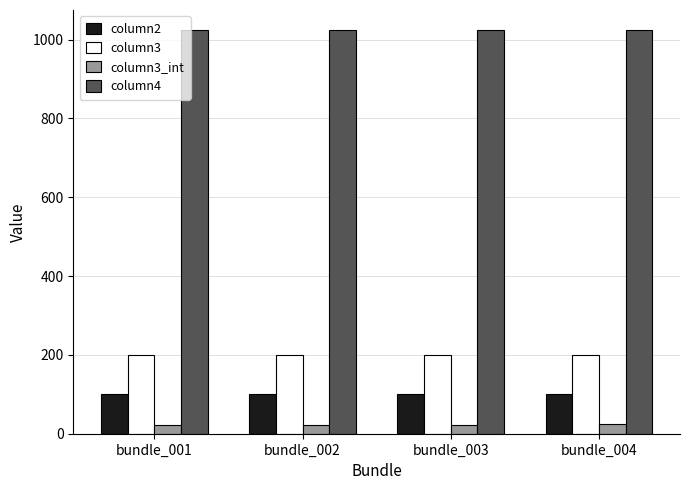

What is the highest value of the column2 series?

100.0